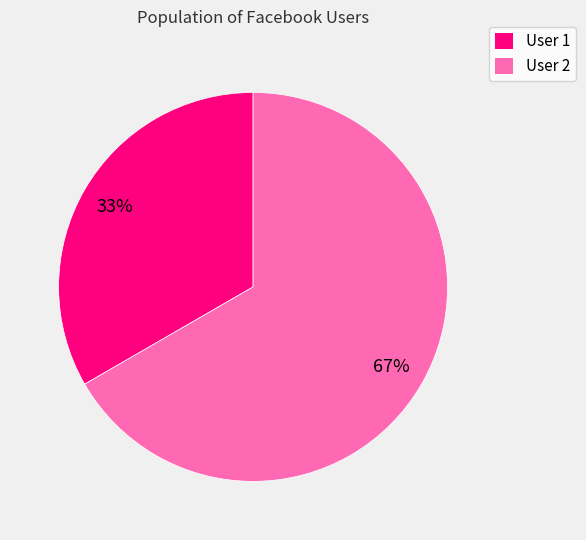

Rank the categories by value from highest to lowest.

User 2, User 1